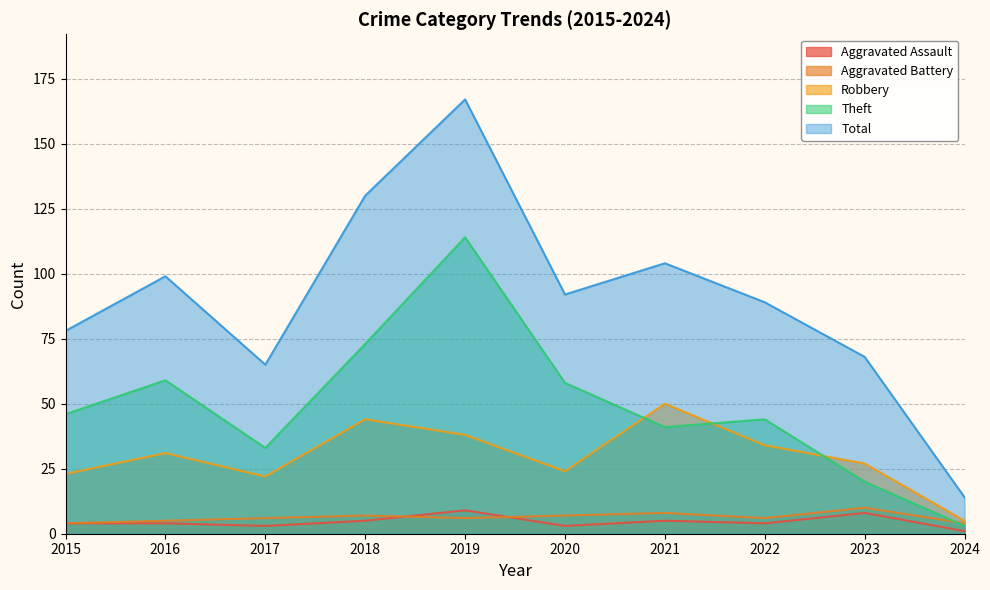

At which category does Aggravated Assault reach its first local valley?

2017